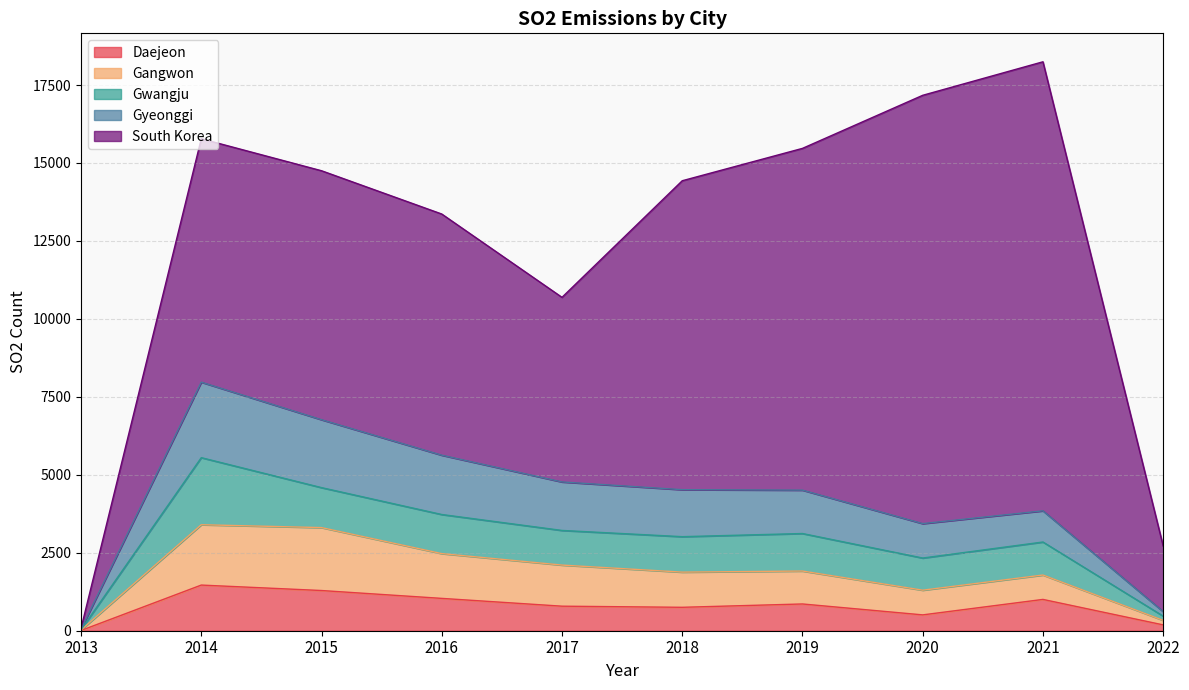

The Gyeonggi series shows 5629 at 2016. True or false?

True